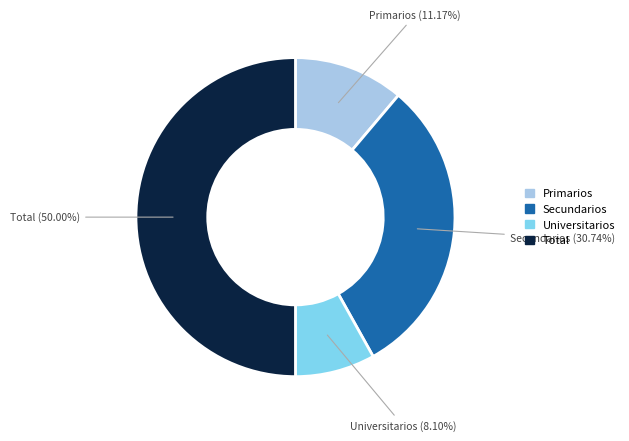

Does Secundarios represent more than half of the total?

No